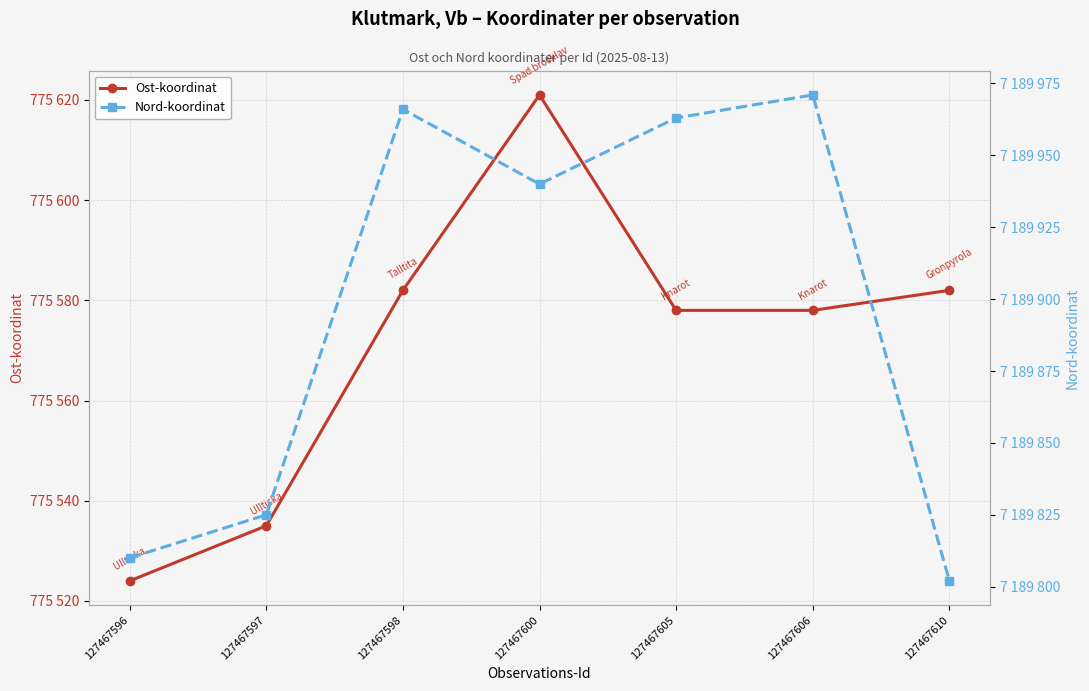

What are all the series names shown in the legend?

Ost-koordinat, Nord-koordinat